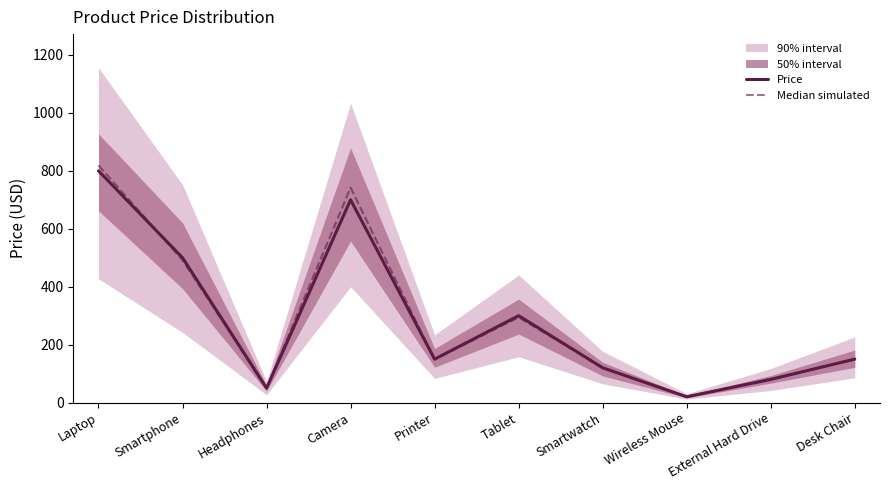

What is the minimum value for Median simulated?

20.6